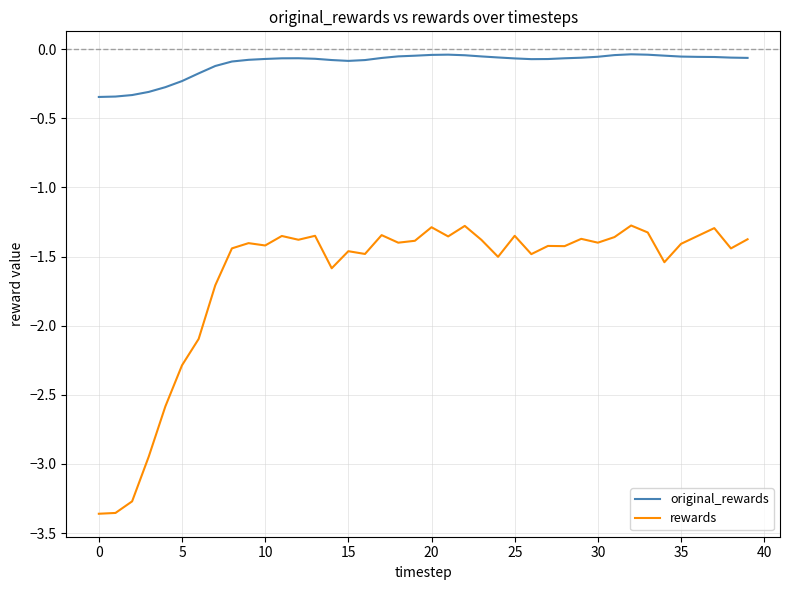

Which series has the largest total across all categories?

original_rewards